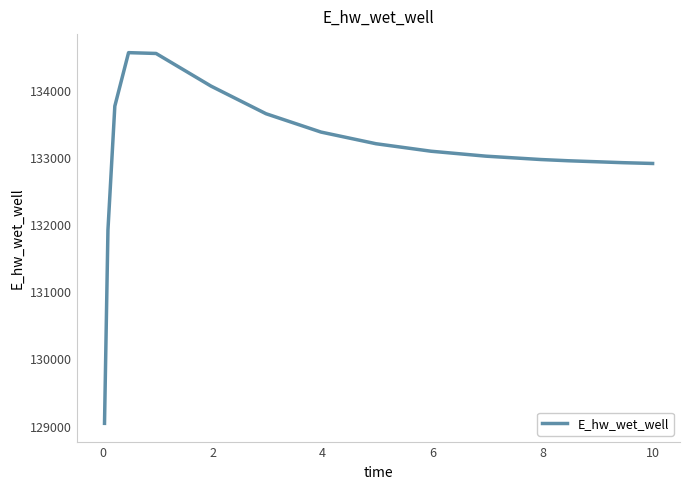

Does the chart have visible grid lines?

No